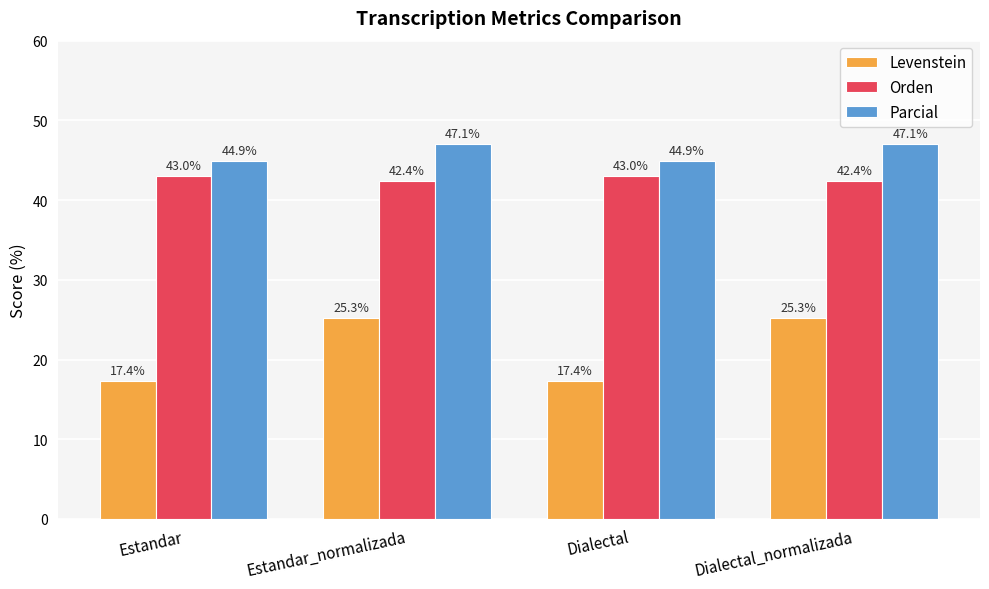

What is the difference between the maximum and minimum values in the Orden series?

0.5